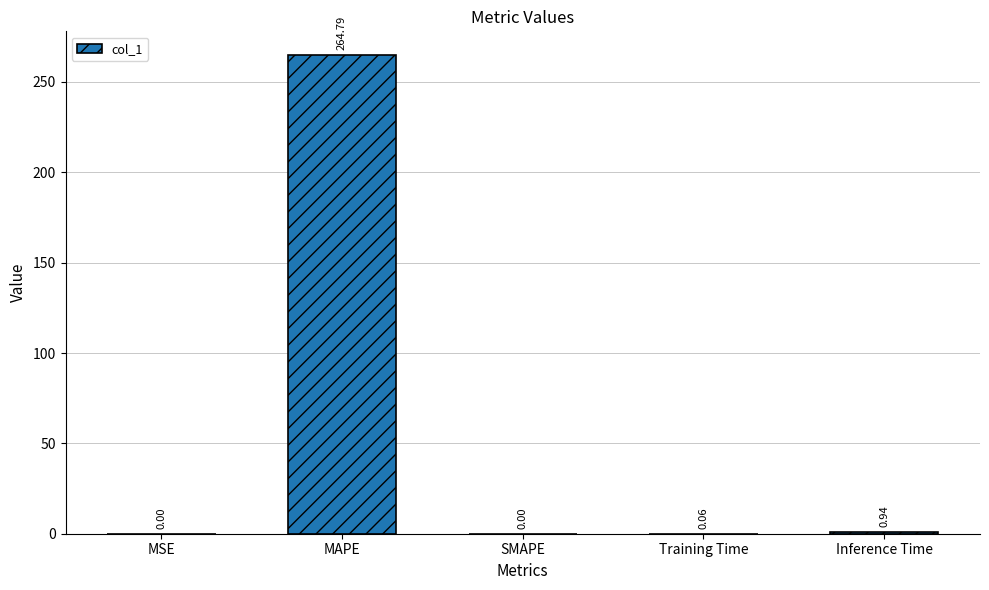

What is the sum of the values at MAPE and MSE?

264.8